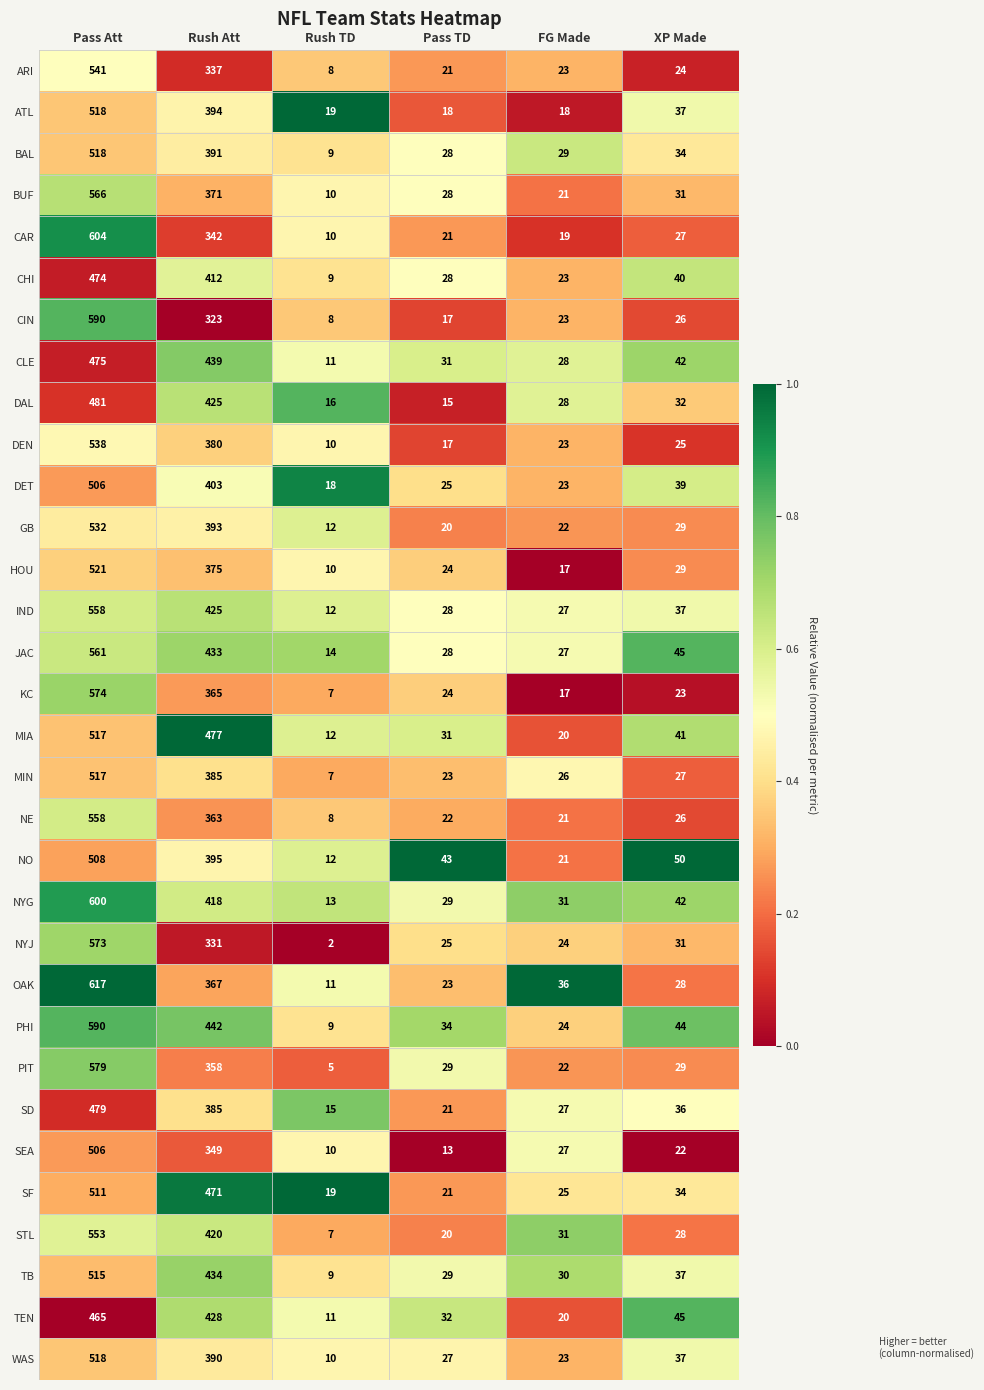

What is the approximate value of BUF at Pass TD, to the nearest 50?

50